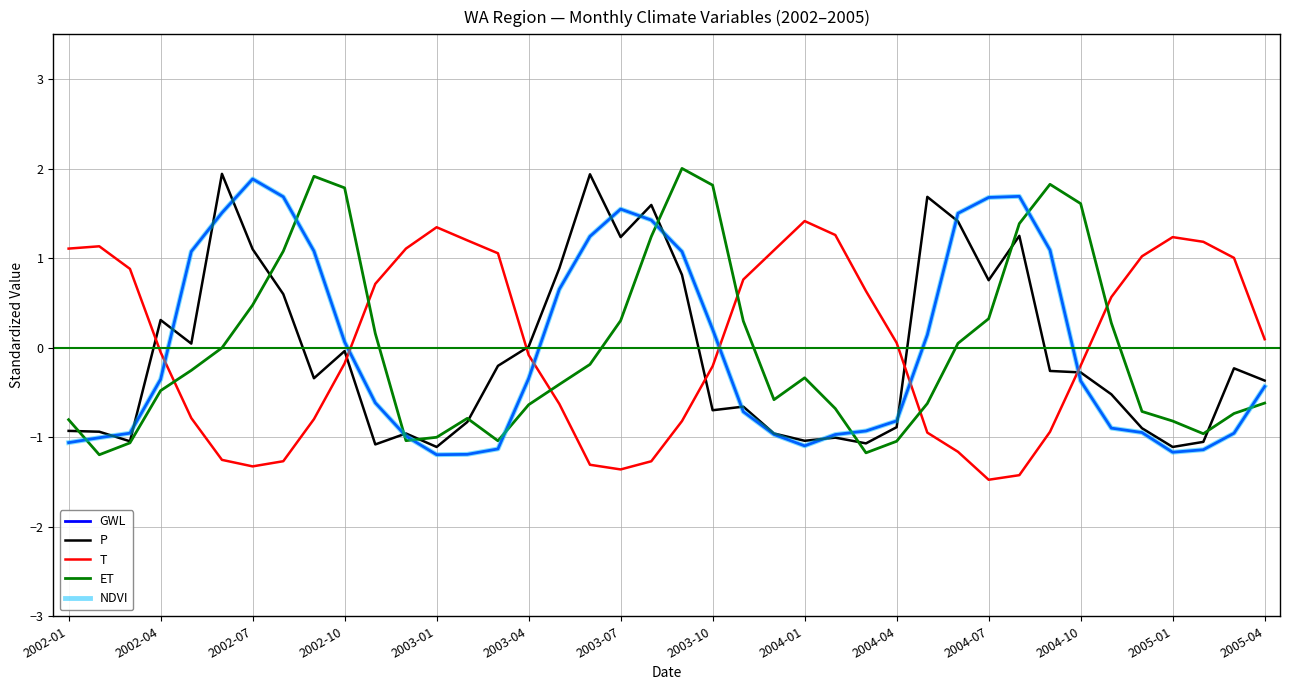

What is the lowest value of the ET series?

-1.2